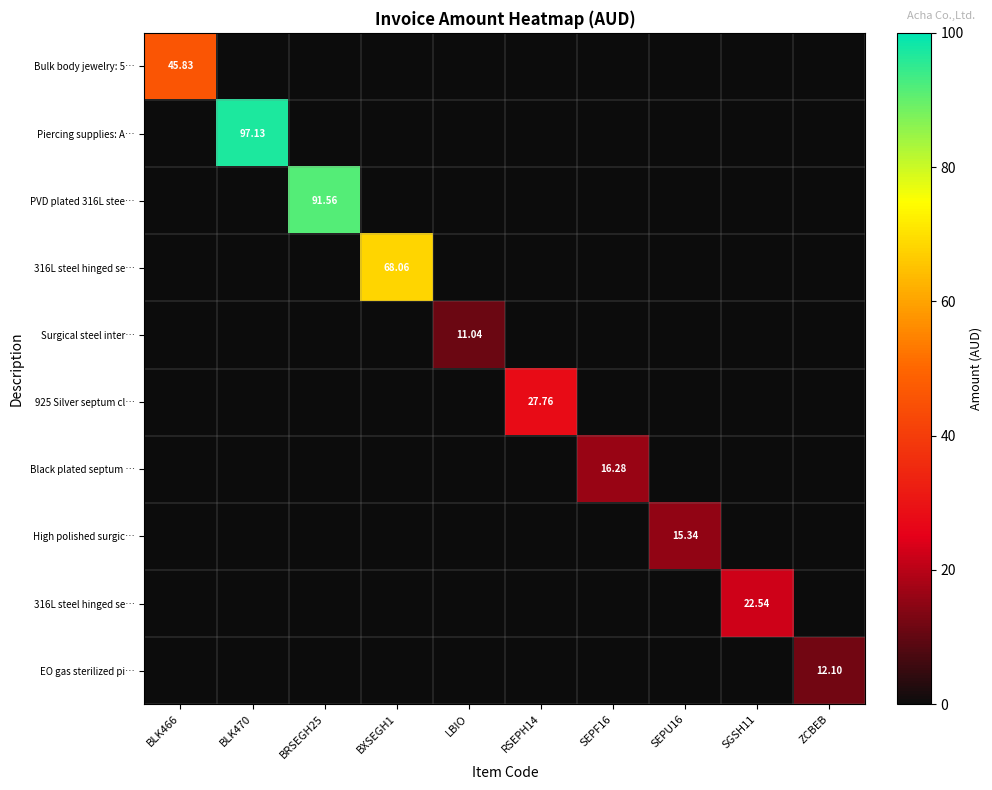

At how many categories does at least one series exceed 56?

3